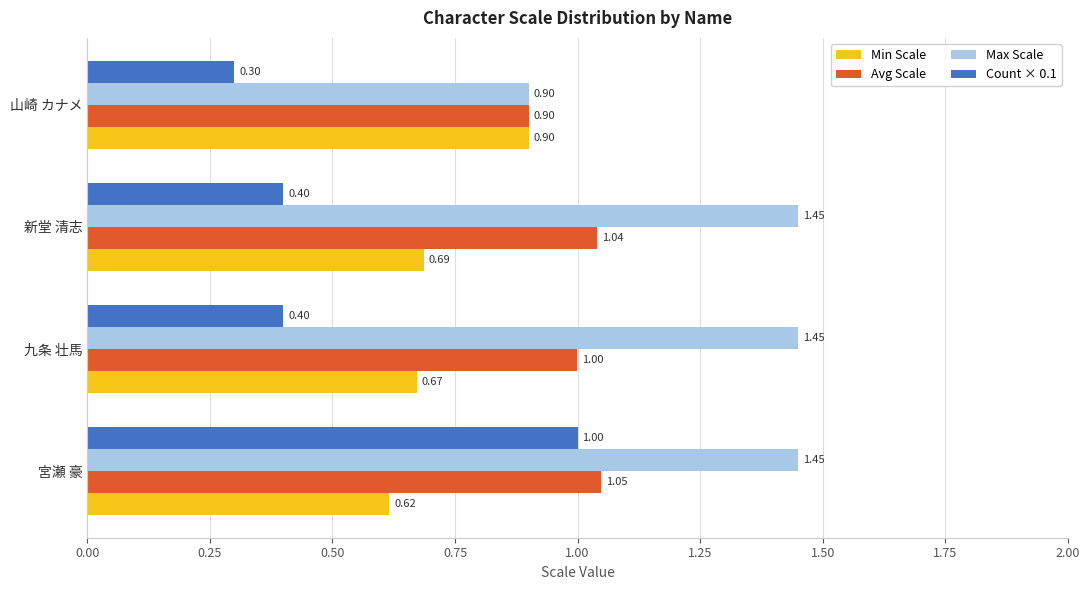

What is the total value across all series at 新堂 清志?

3.6